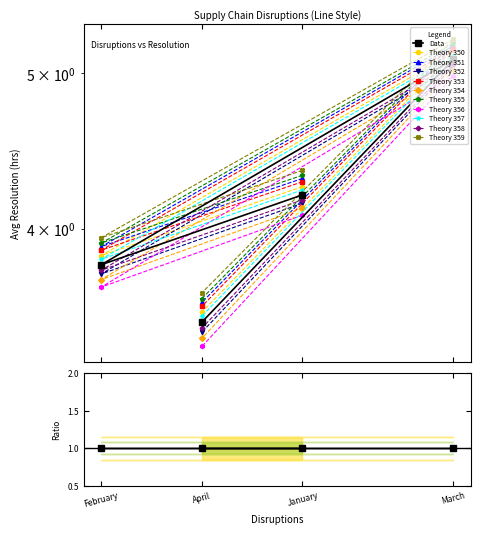

At which category does the chart reach its peak across all series?

March